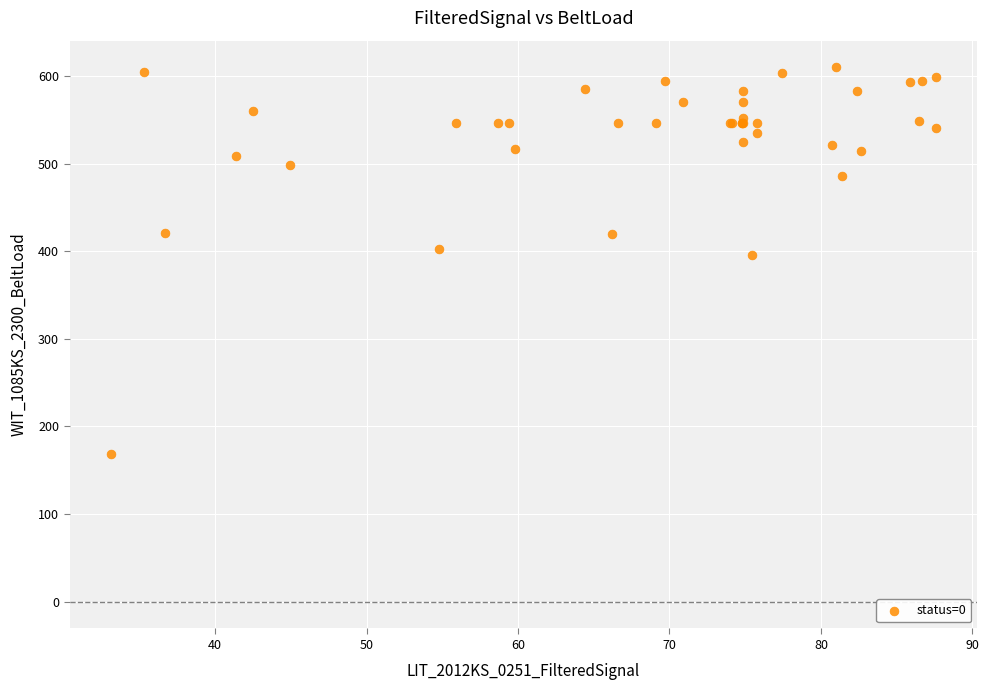

What Y value in the scatter plot is closest to 388?

395.1